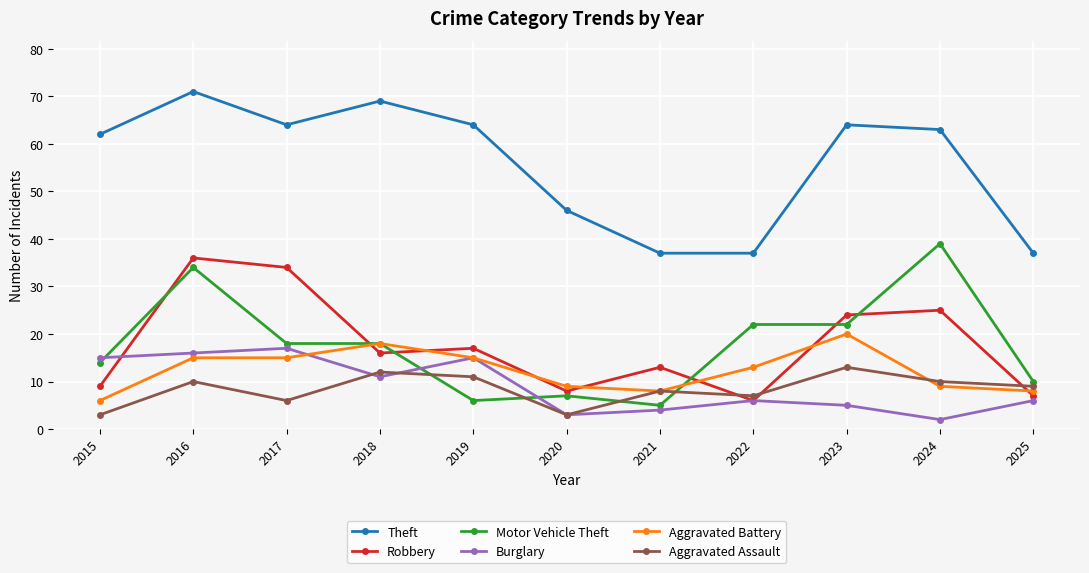

True or false: Robbery and Theft intersect in this chart.

False